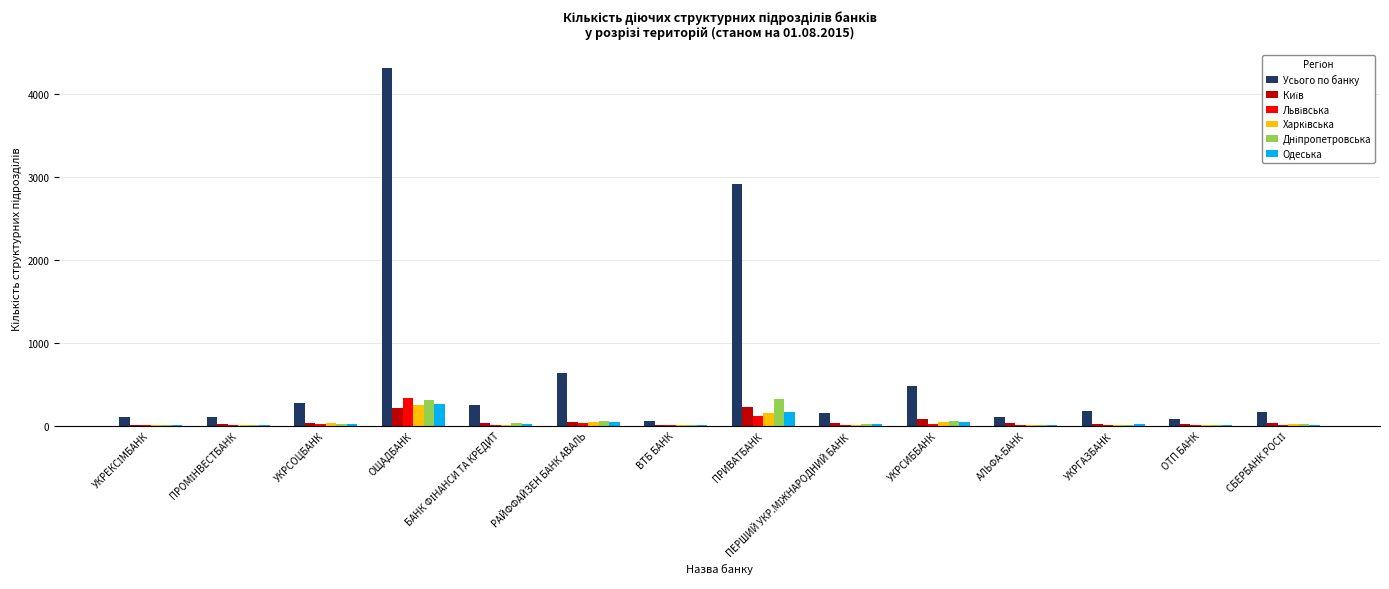

The value of Усього по банку at ПРИВАТБАНК is 2908. True or false?

True